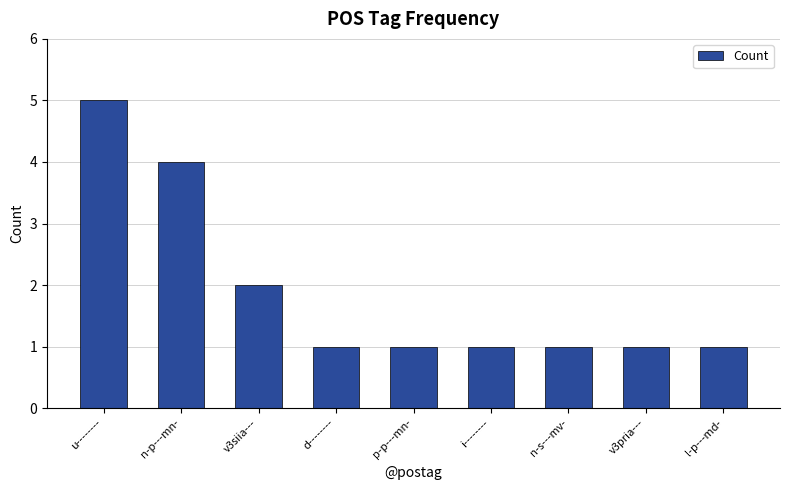

Count the number of categories in the chart.

9